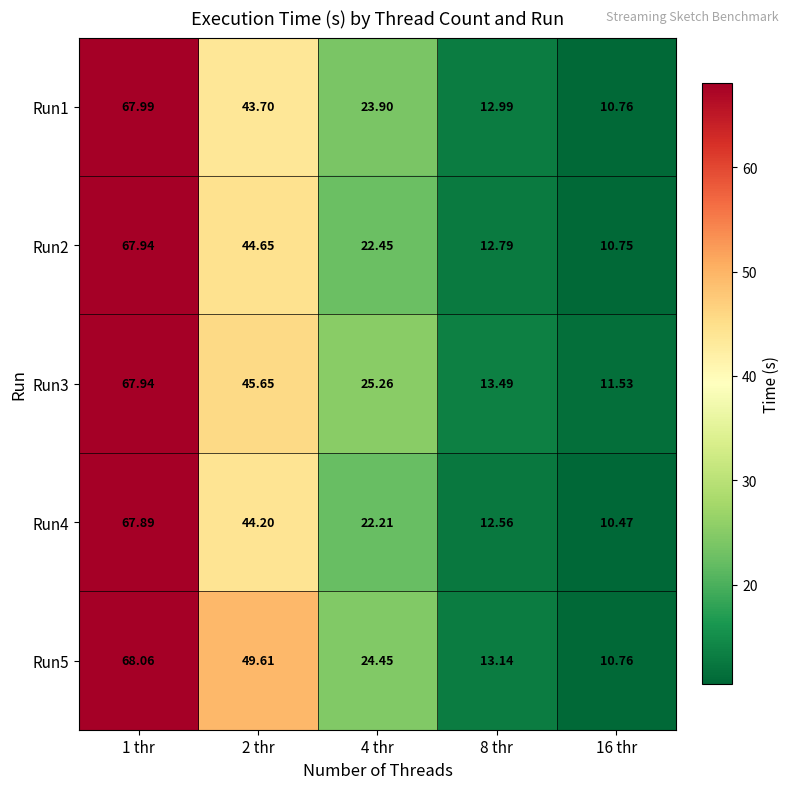

How many values in the Run5 series exceed 24?

3